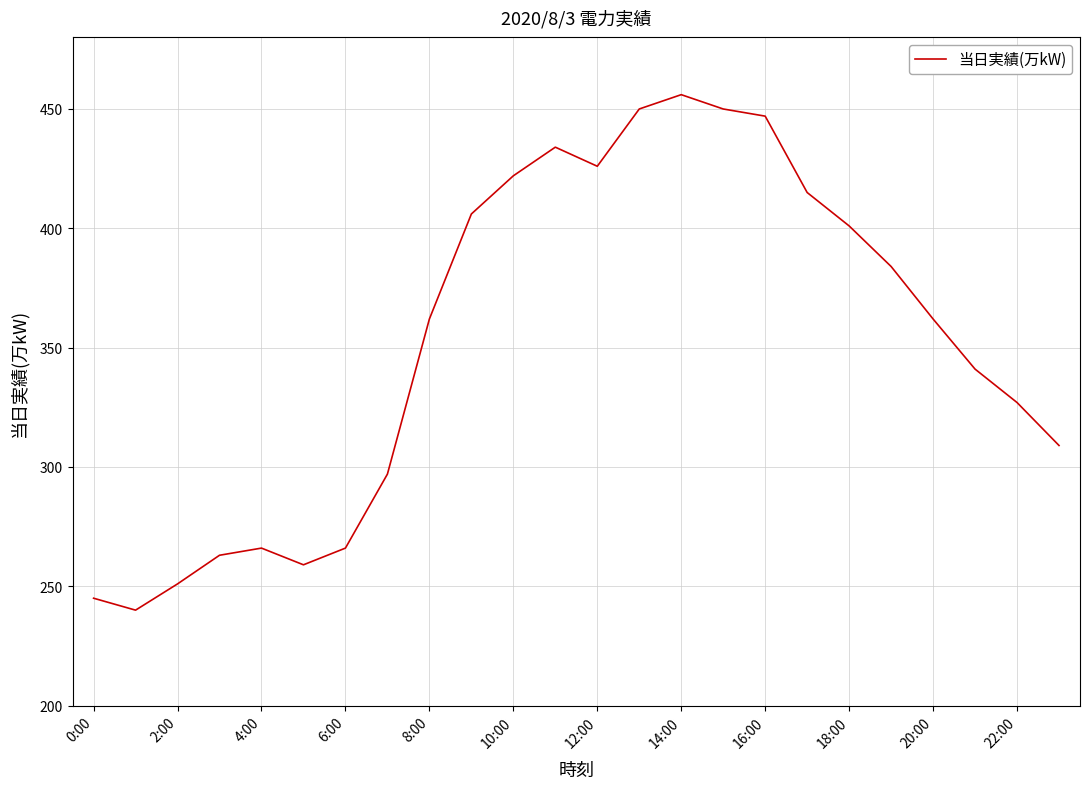

What is the sum of all values?

8479